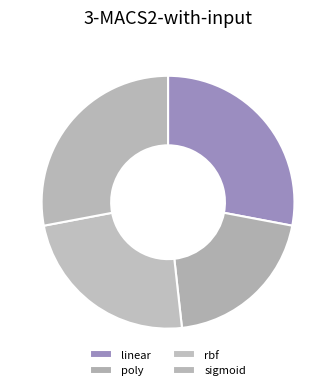

To the nearest percent, what is the difference between the largest and smallest slice percentages?

8%